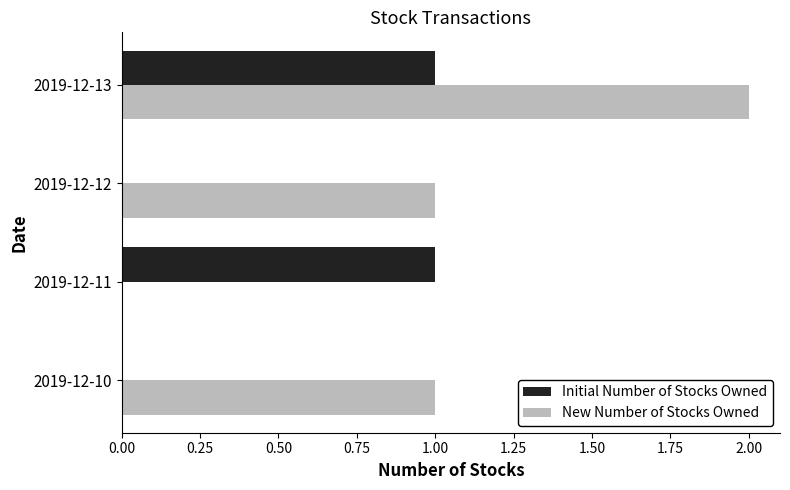

The value of New Number of Stocks Owned at 2019-12-12 is 1. True or false?

True